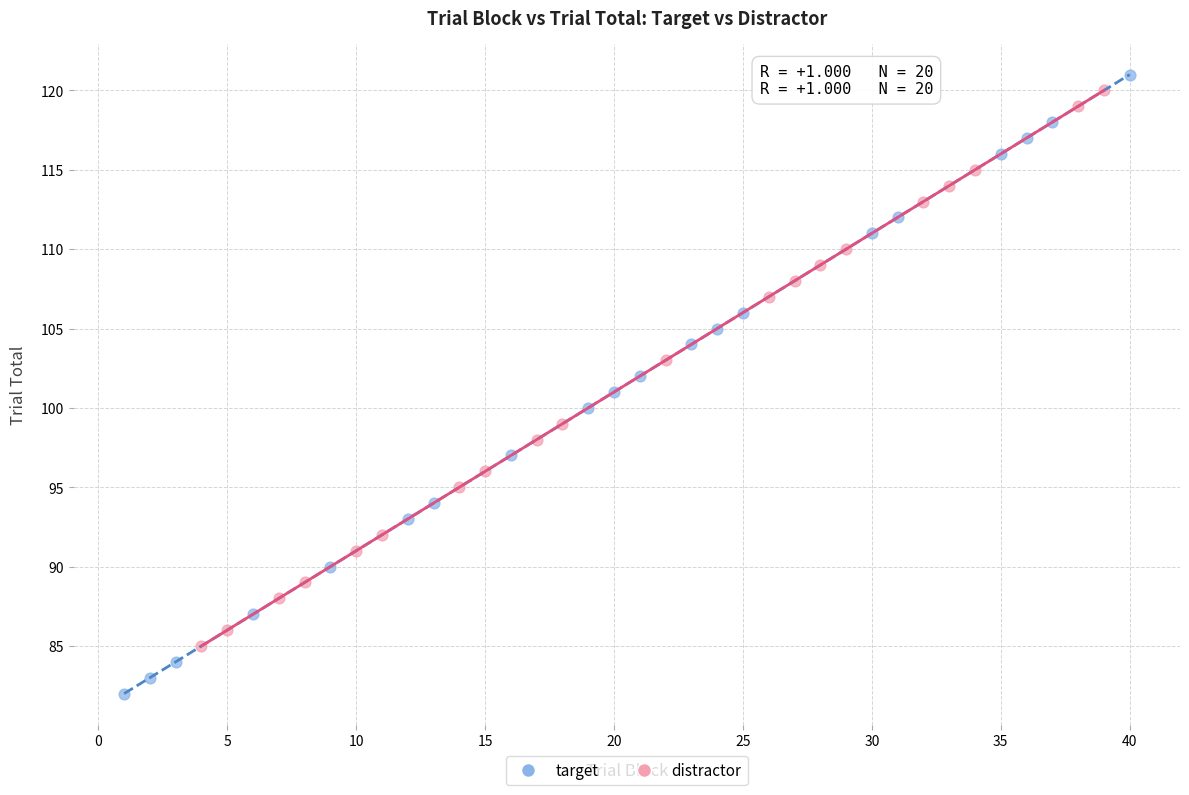

Which series has the largest Y range (max minus min)?

target